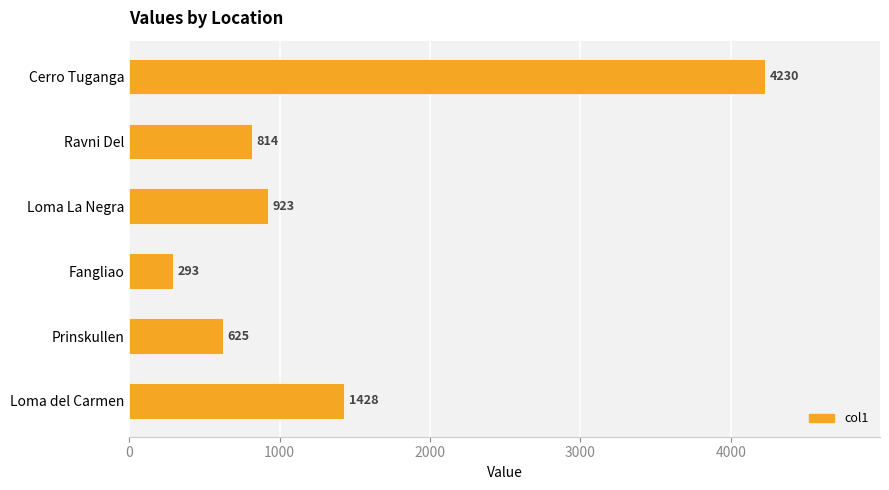

Reading bottom to top, transcribe all the data shown in this chart.

1428	625	293	923	814	4230